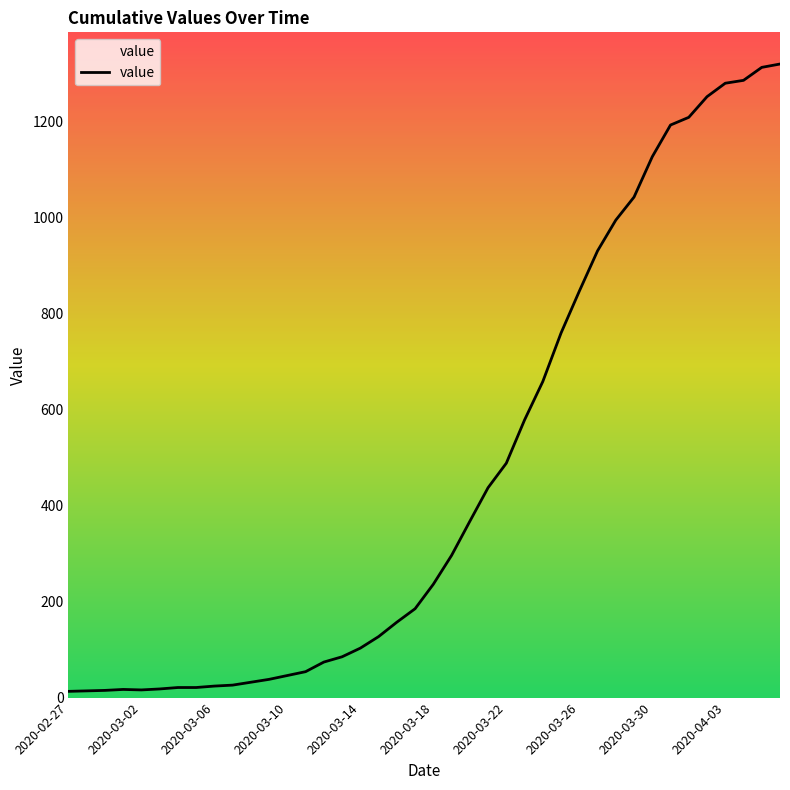

What is the greatest value displayed?

1319